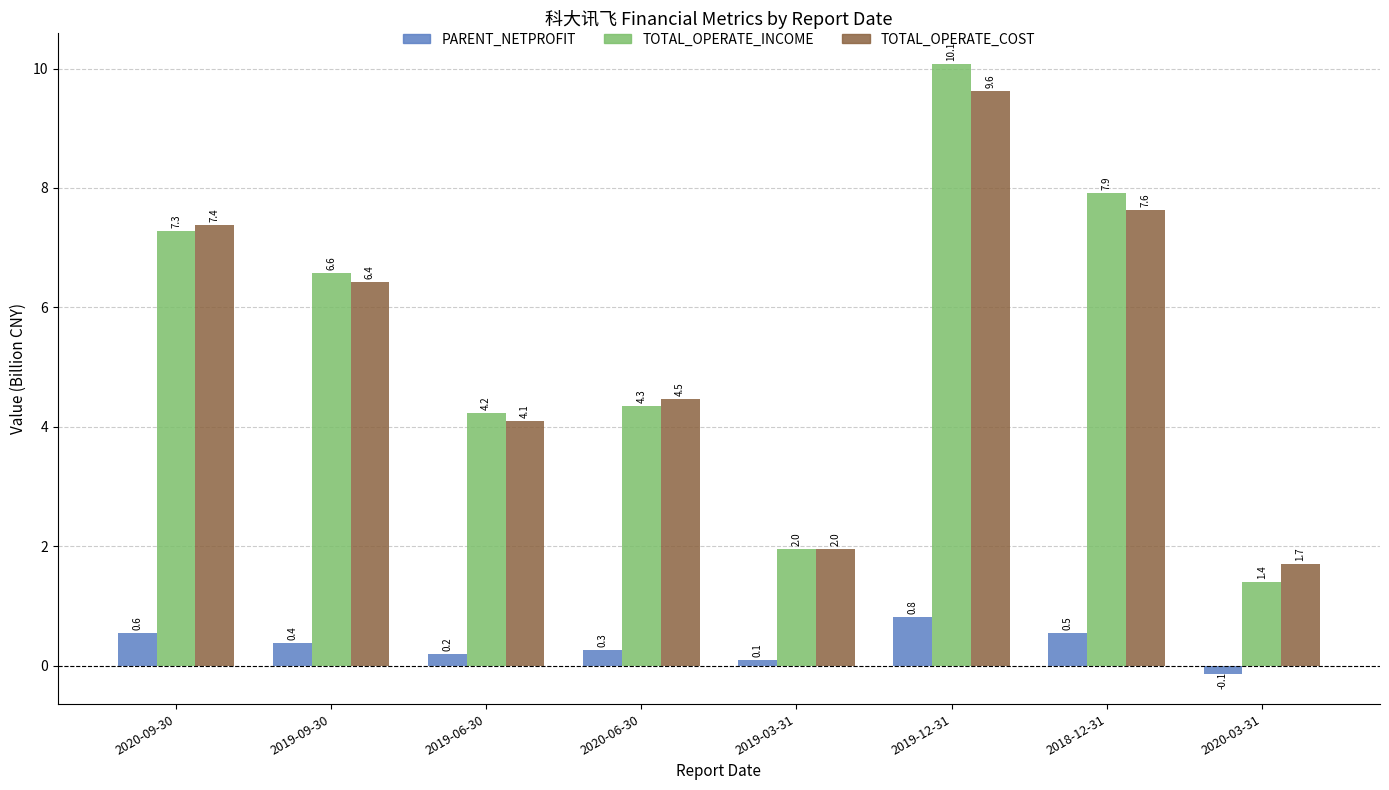

The TOTAL_OPERATE_INCOME series shows 0.7 at 2019-03-31. True or false?

False